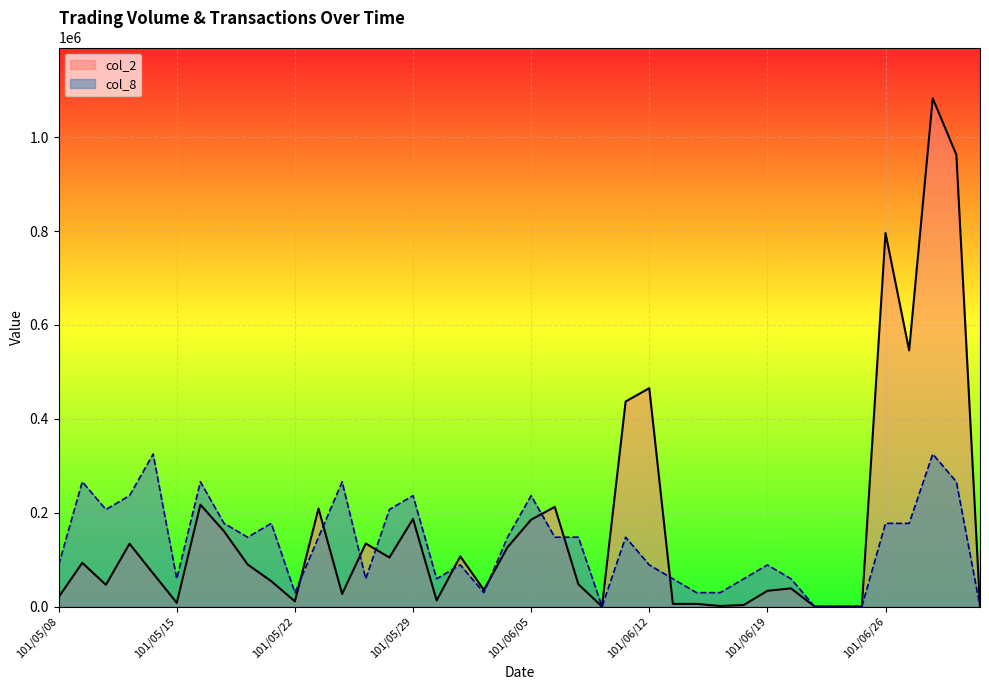

Which has a higher value, 101/06/26 or 101/06/20?

101/06/26